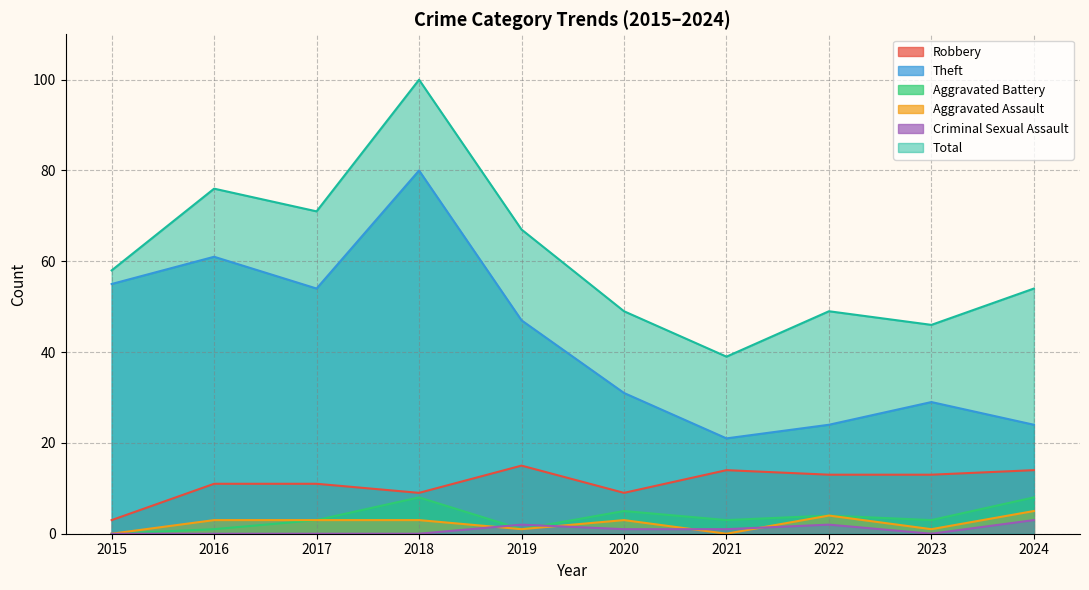

At which label does Robbery first exceed 13?

2019